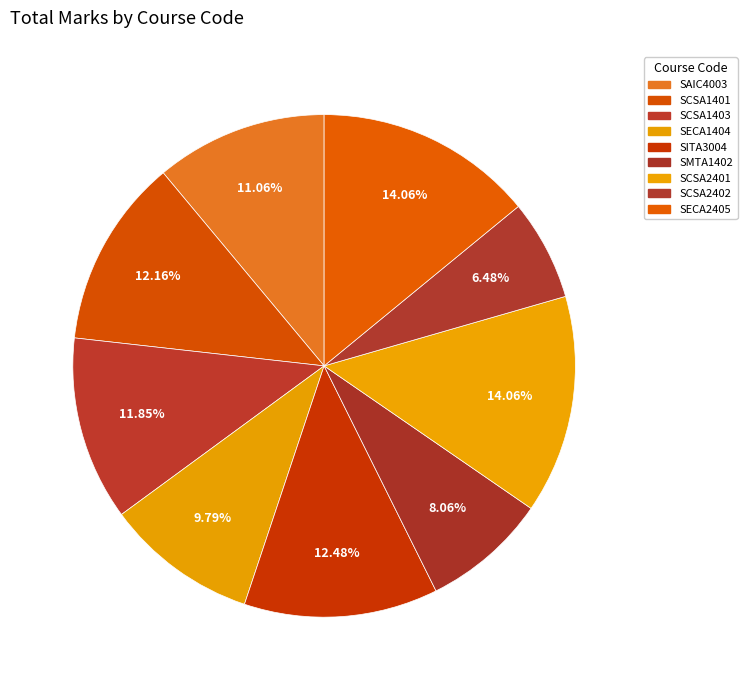

Which category has the smallest portion of the pie?

SCSA2402